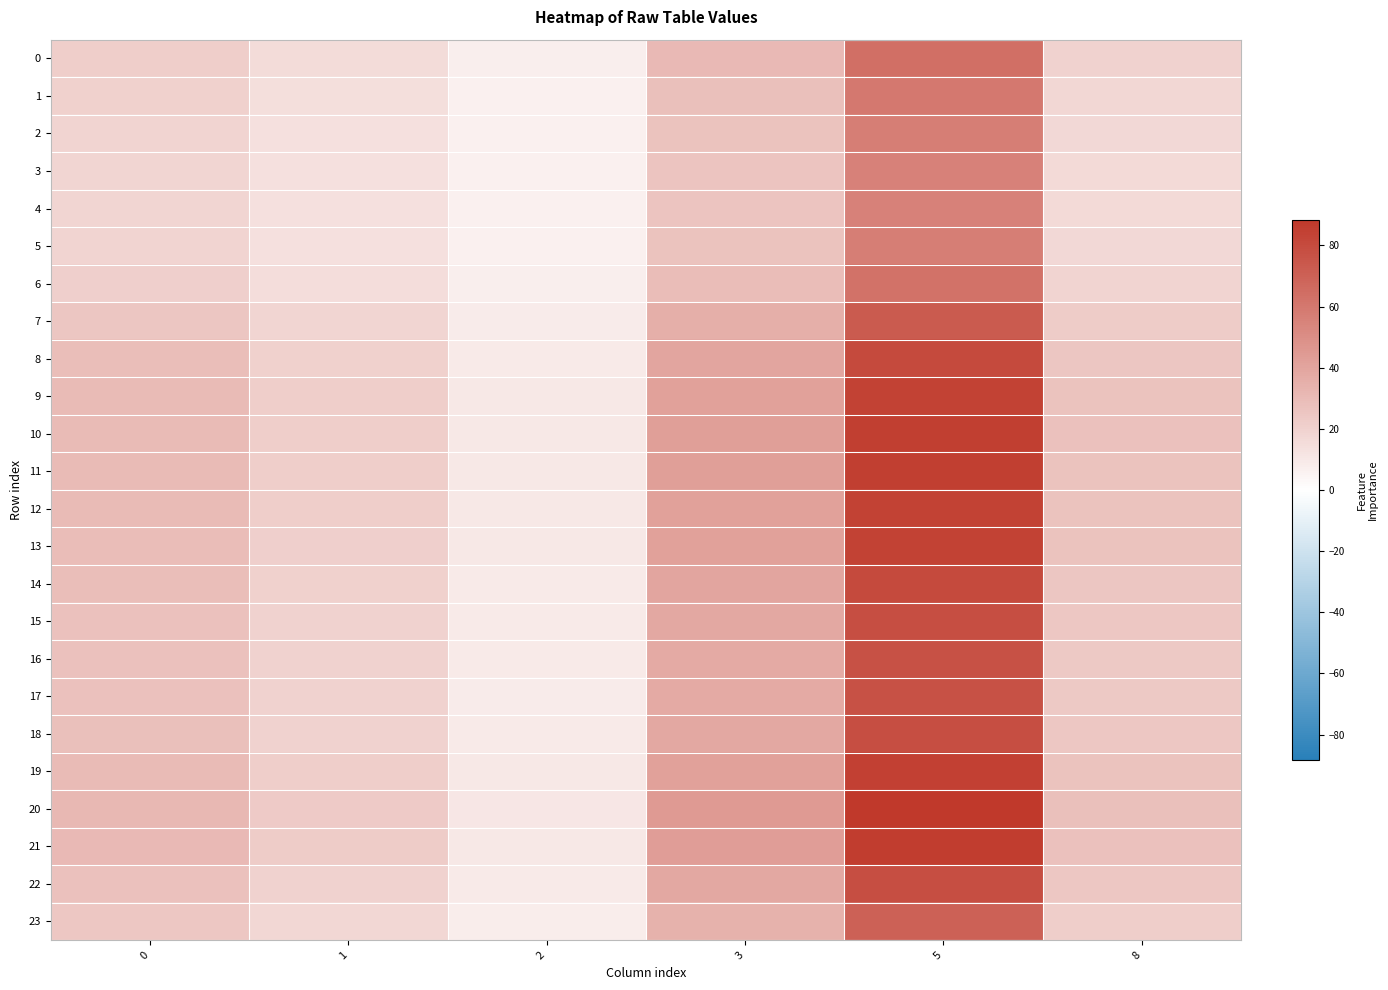

Between 1 and 5, which series saw the biggest shift?

20